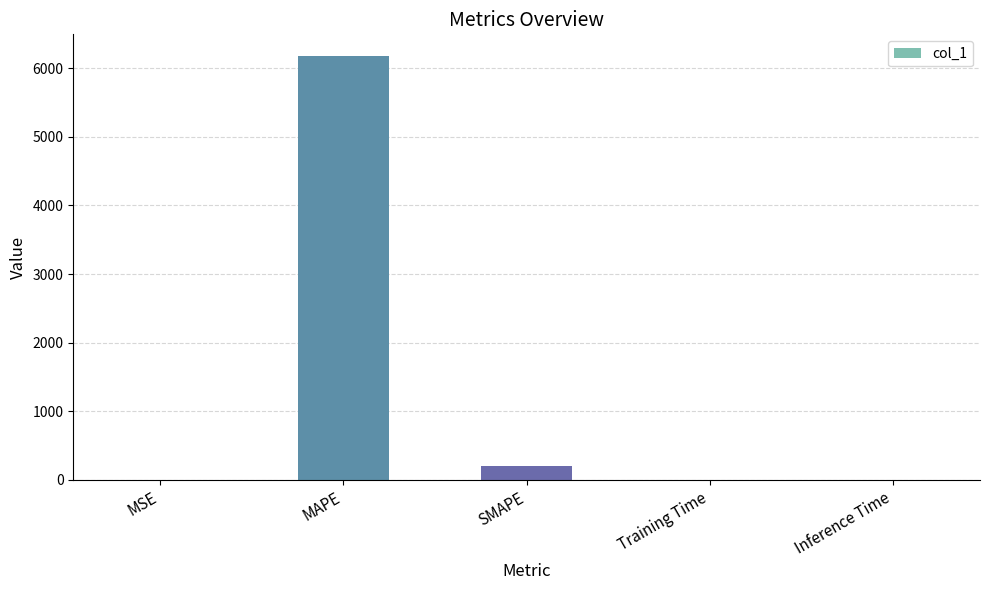

Where is the data nearest to the value 3092?

SMAPE